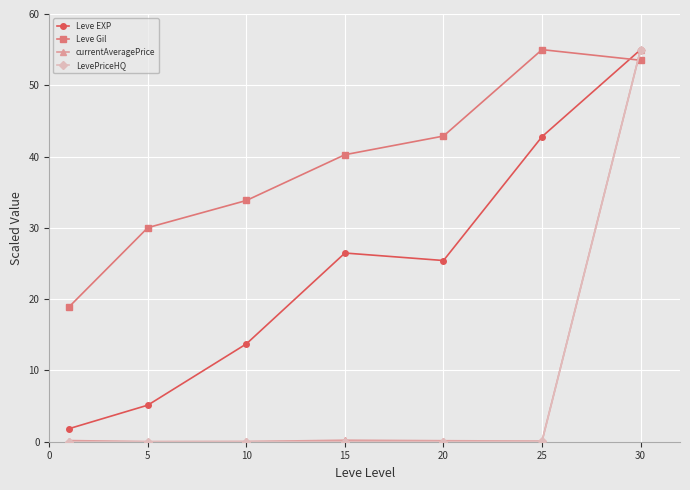

True or false: Leve EXP has more than 2 points higher than both neighbors.

False